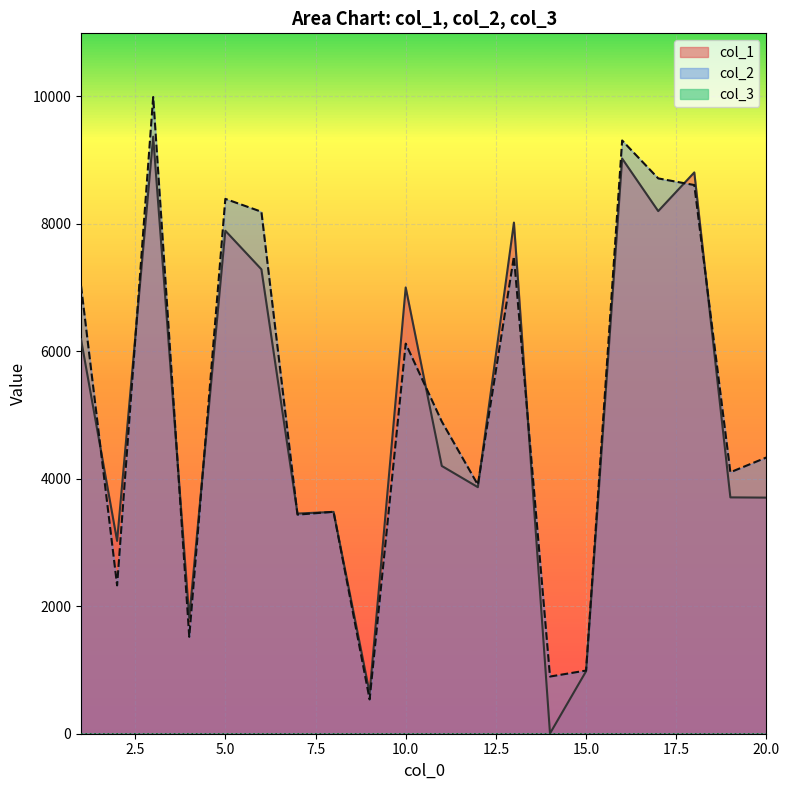

At which category is the sum across all series the highest?

3